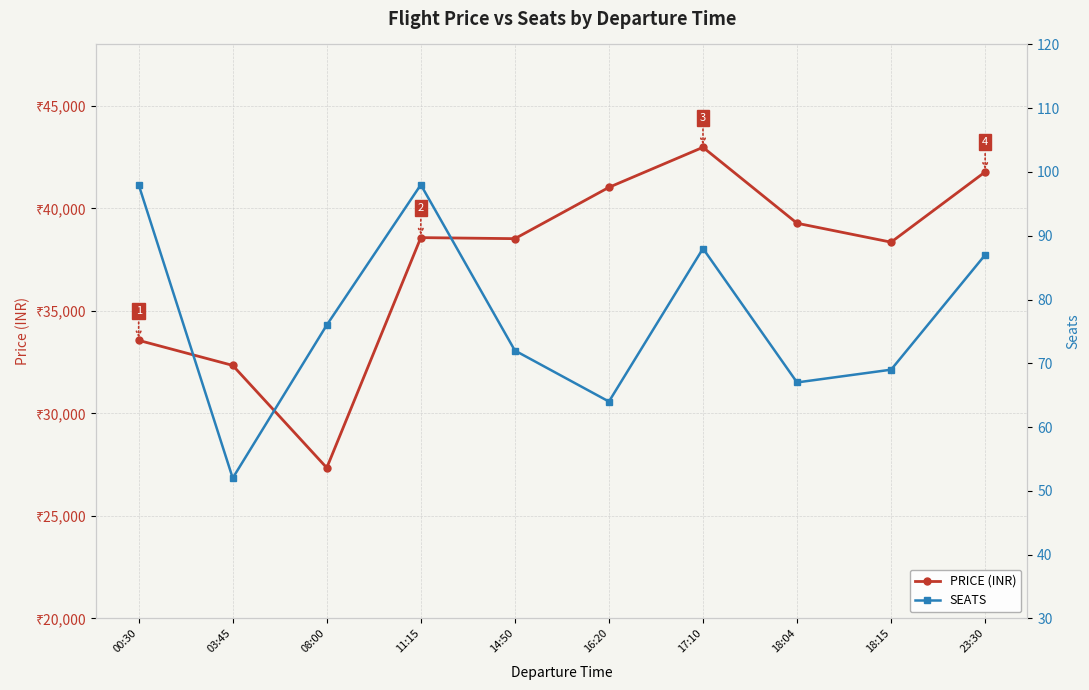

True or false: PRICE (INR) has more than 2 interior local peaks.

False